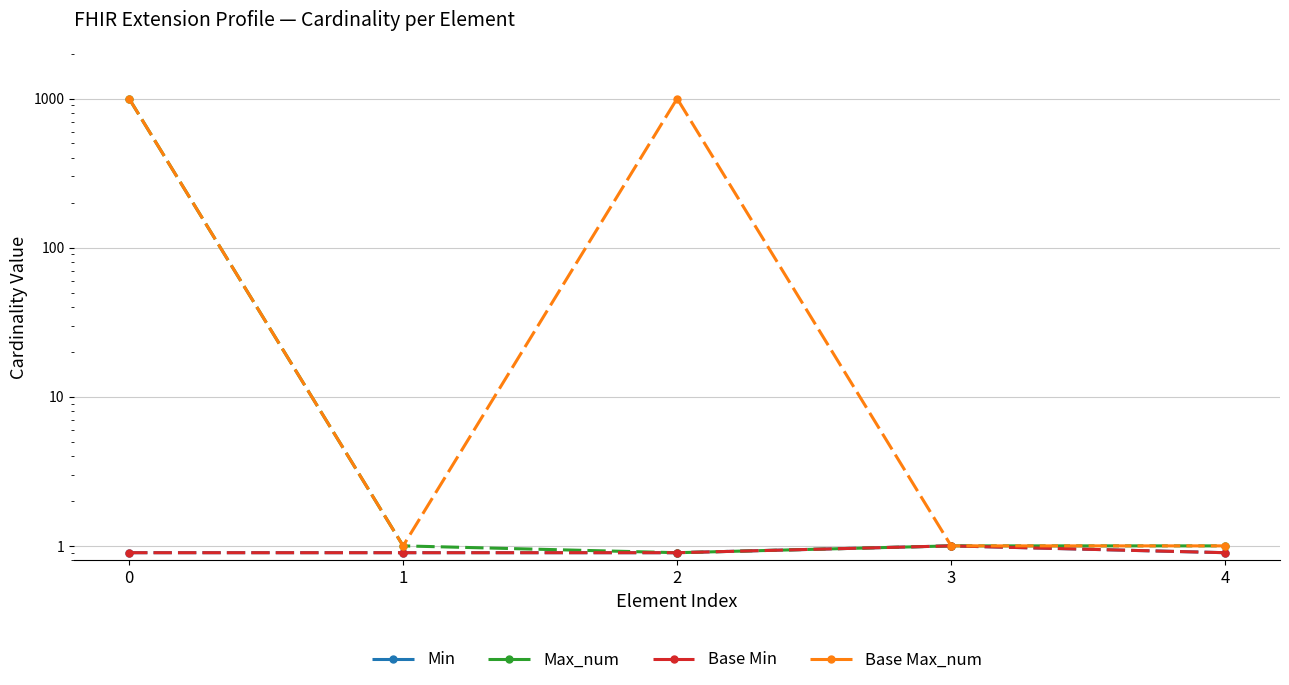

What is the greatest value displayed?

999.0